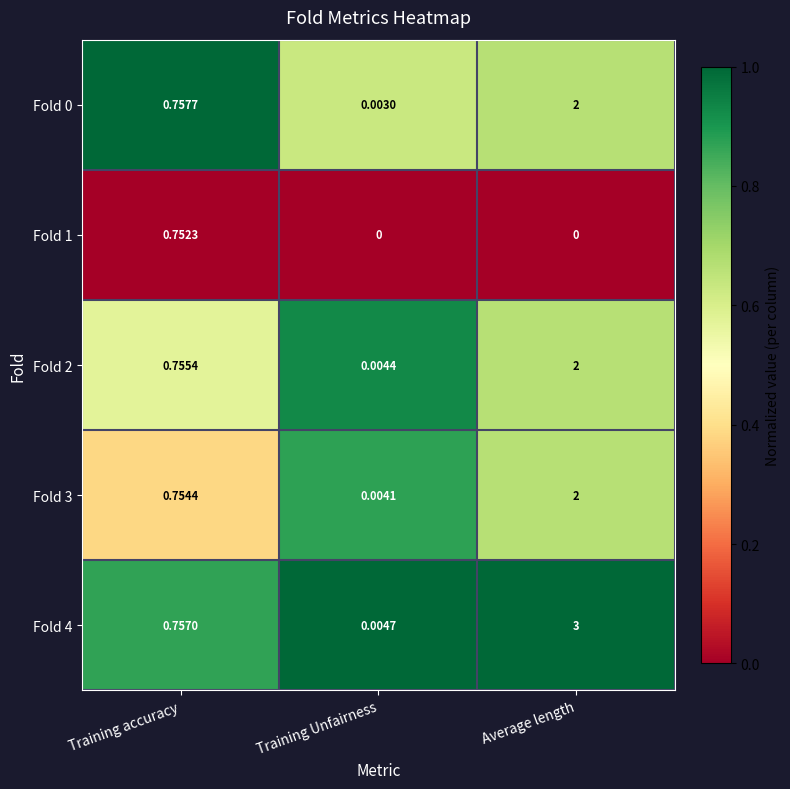

At which label is Fold 0 closest to 1?

Training accuracy